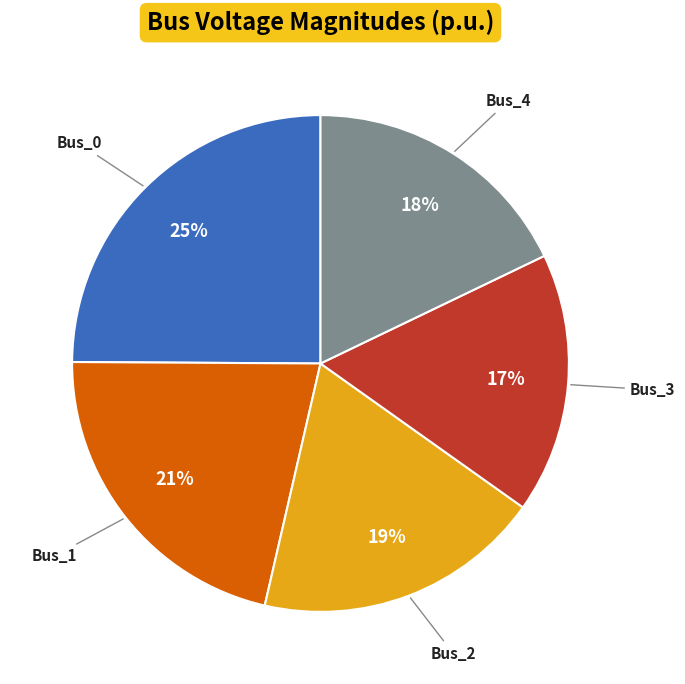

To the nearest percent, what is the average slice percentage?

20%